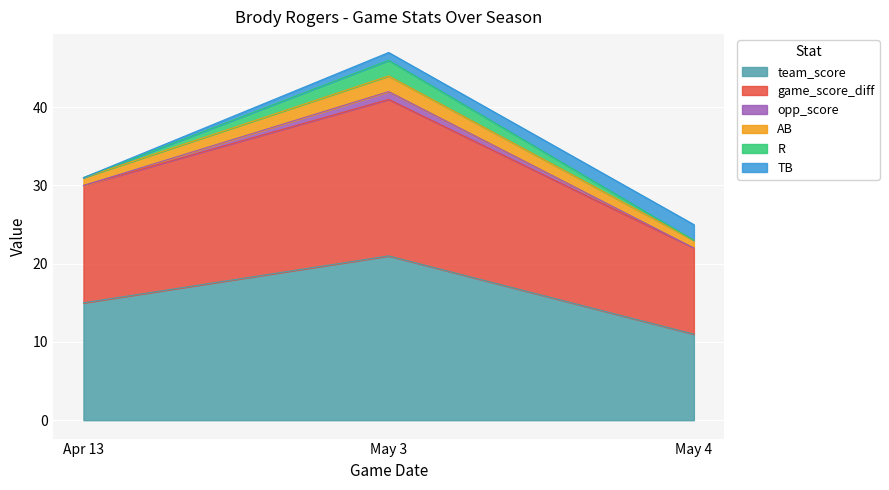

Is the value of R at Apr 13 greater than the value of game_score_diff at May 4?

No